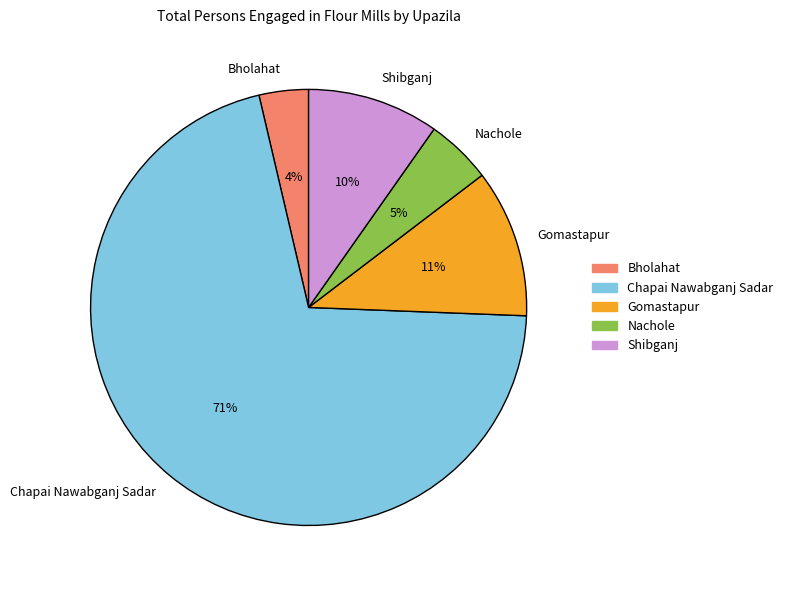

Which slice represents more than half of the pie?

Chapai Nawabganj Sadar